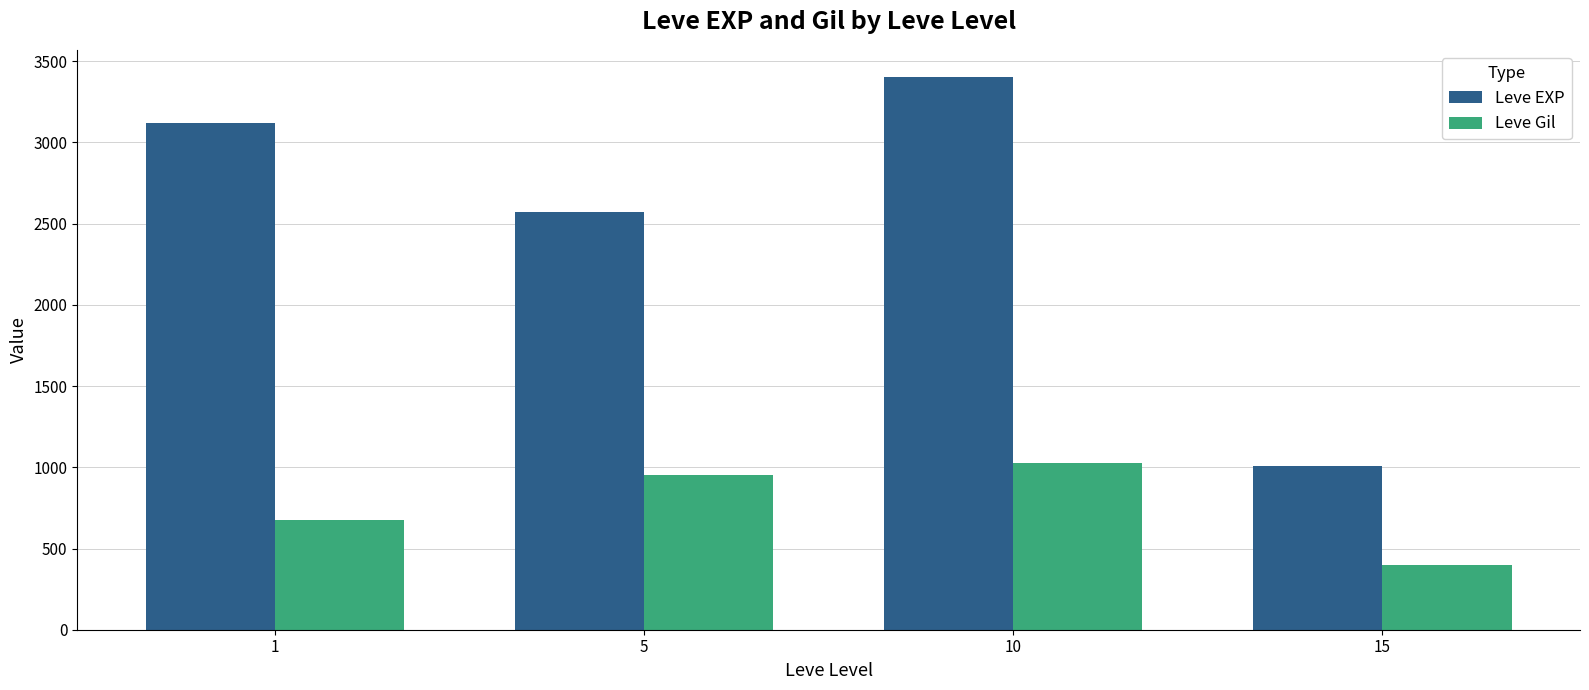

Does the chart contain any negative values?

No